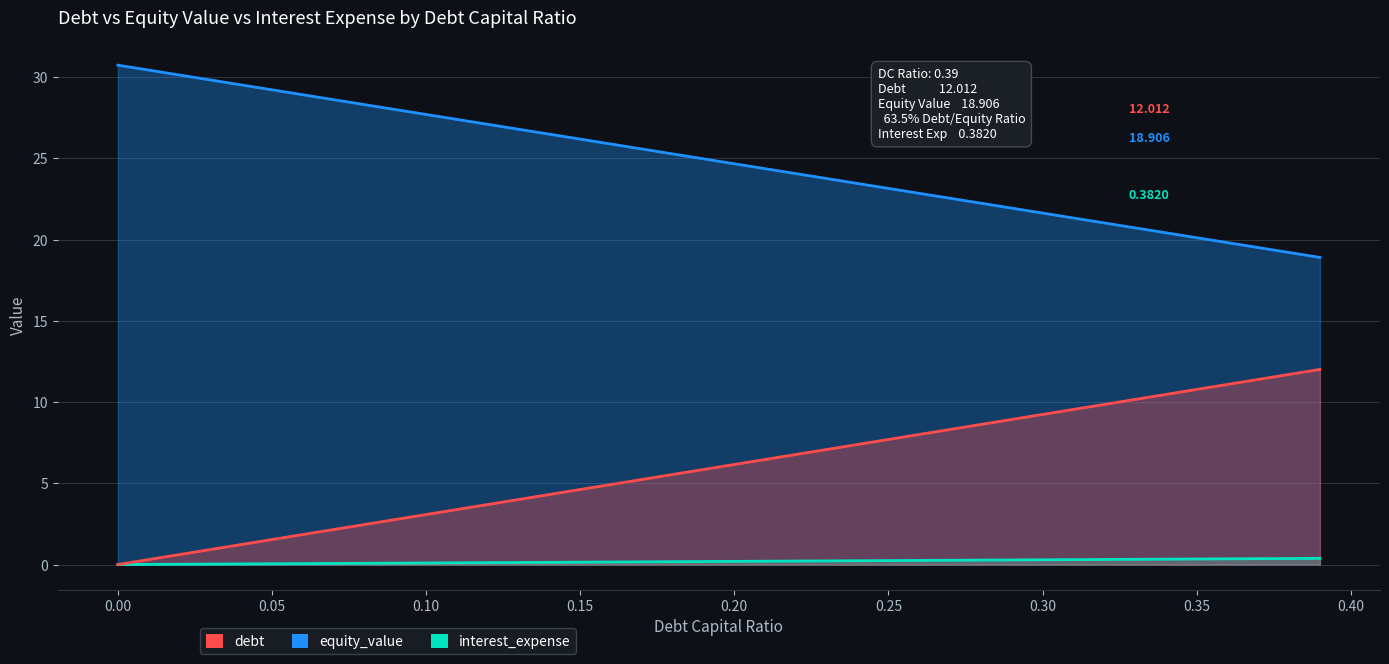

True or false: debt and equity_value cross at least once.

False